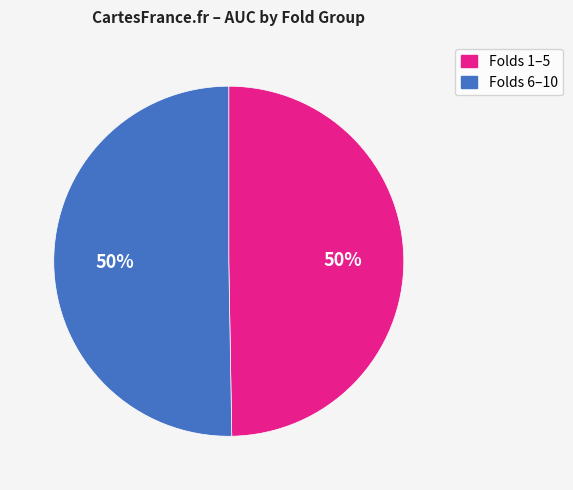

To the nearest percent, what portion does Folds 6–10 represent?

50%